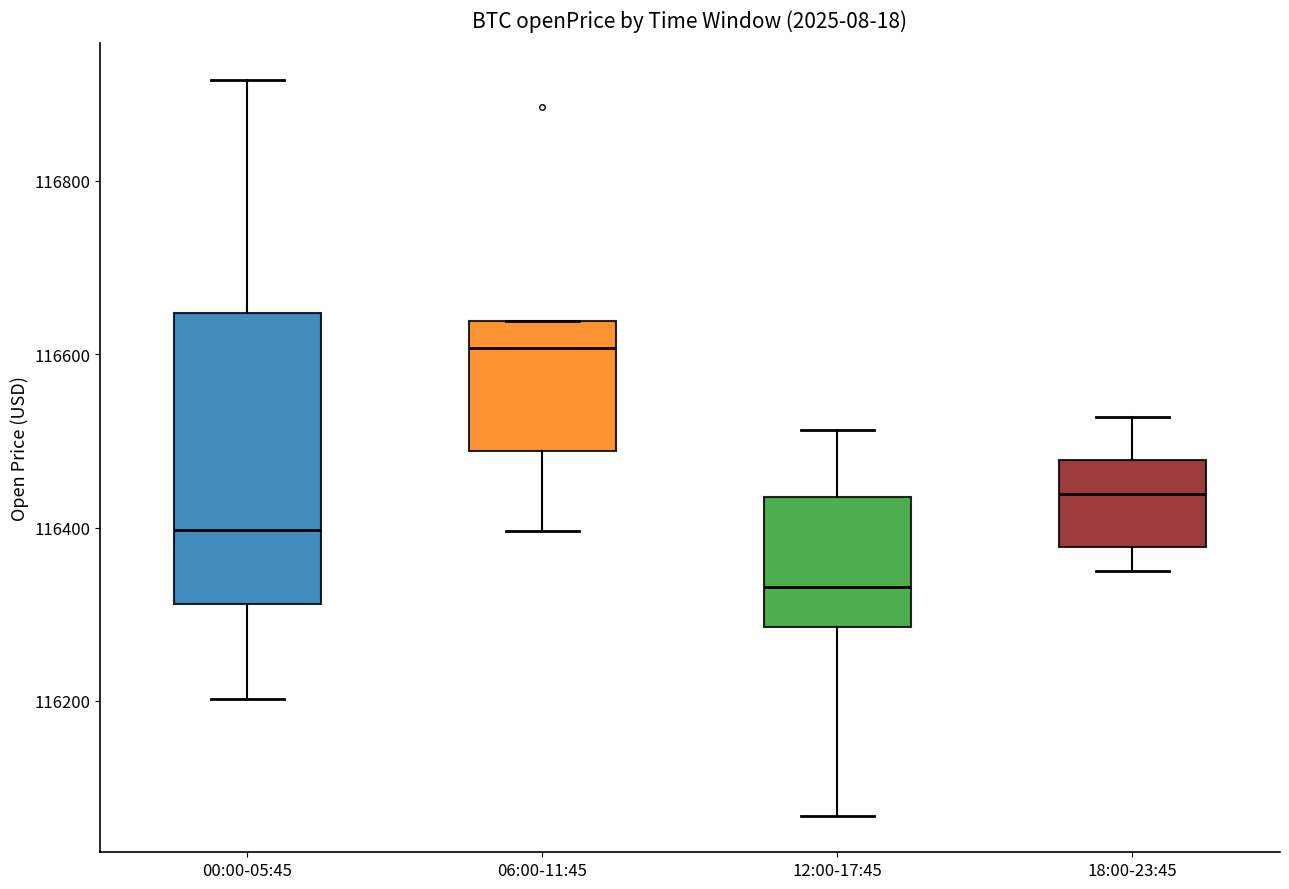

Which box's median line is the highest?

06:00-11:45